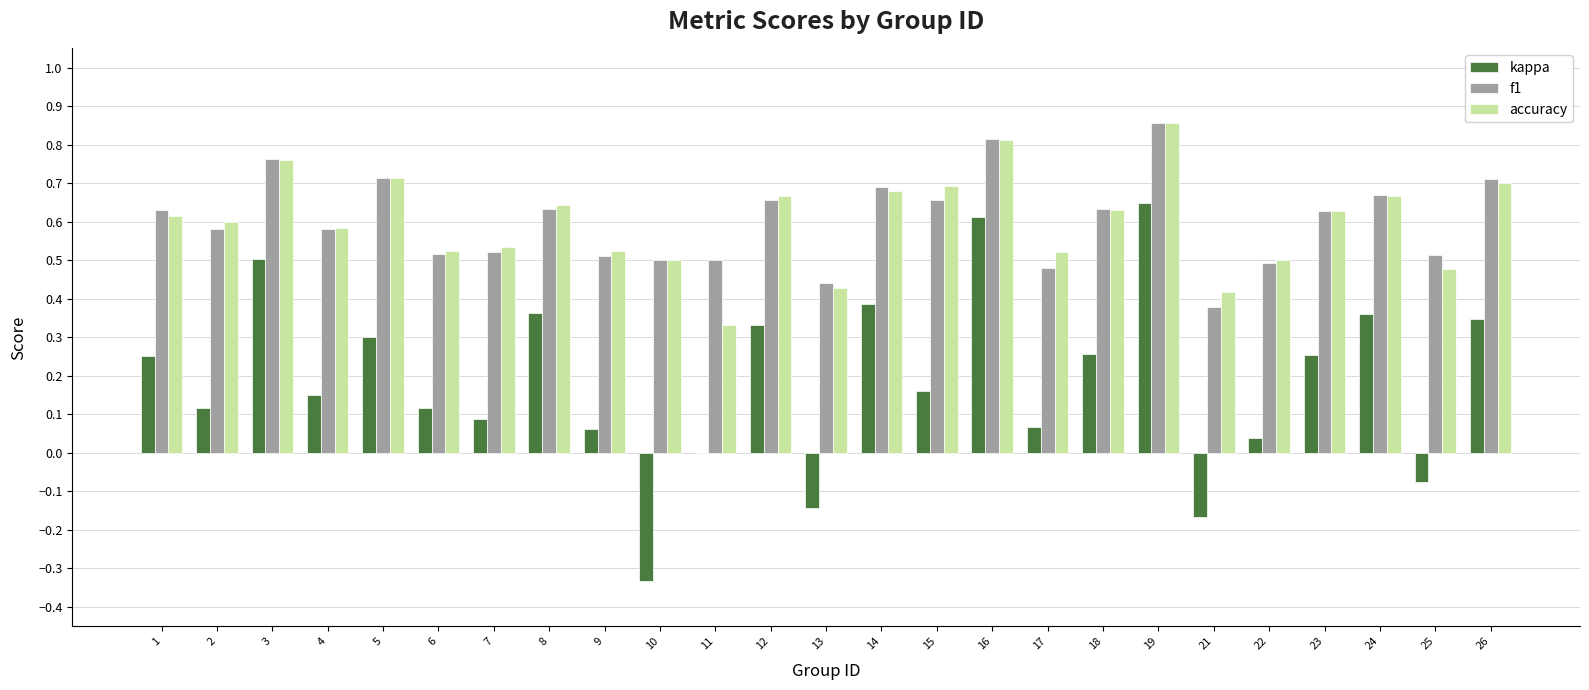

Which series changed the most between 2 and 13?

kappa